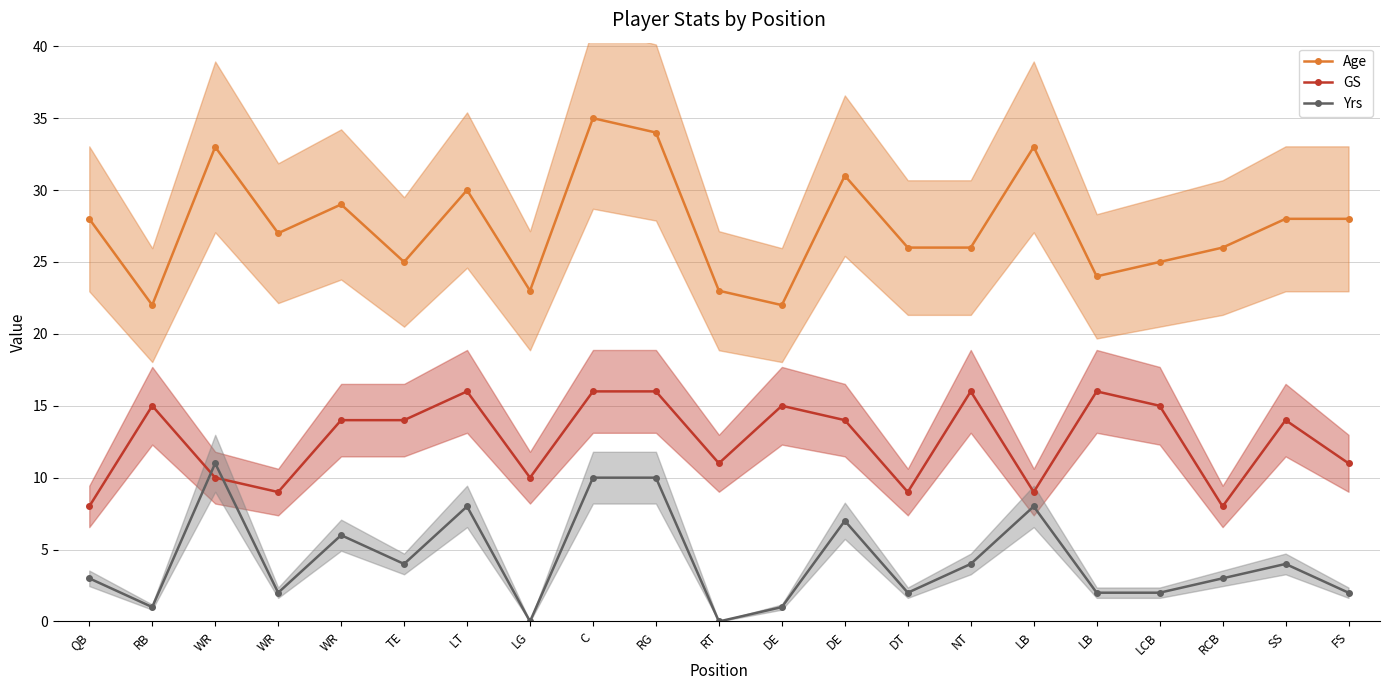

Which series has the largest range (max minus min)?

Age